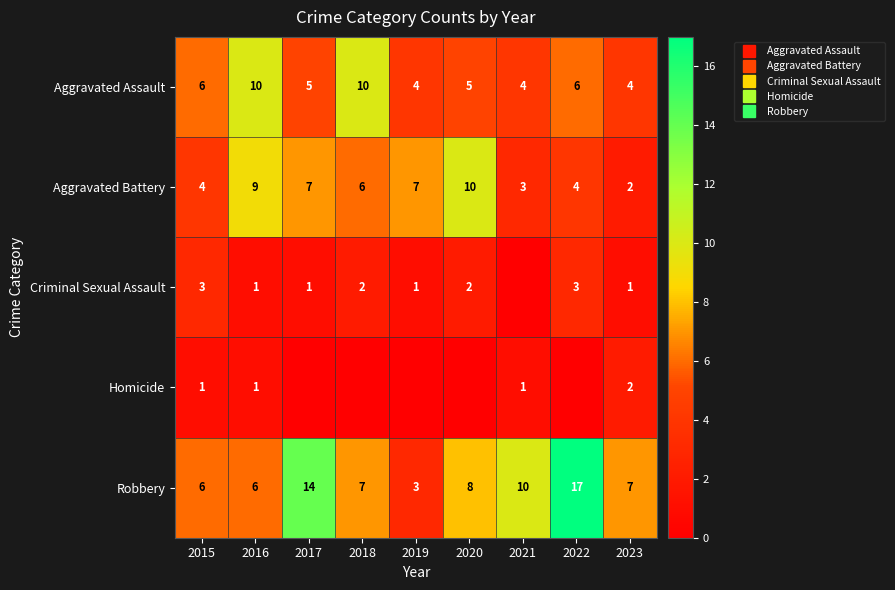

At which label does Aggravated Assault reach its minimum?

2019